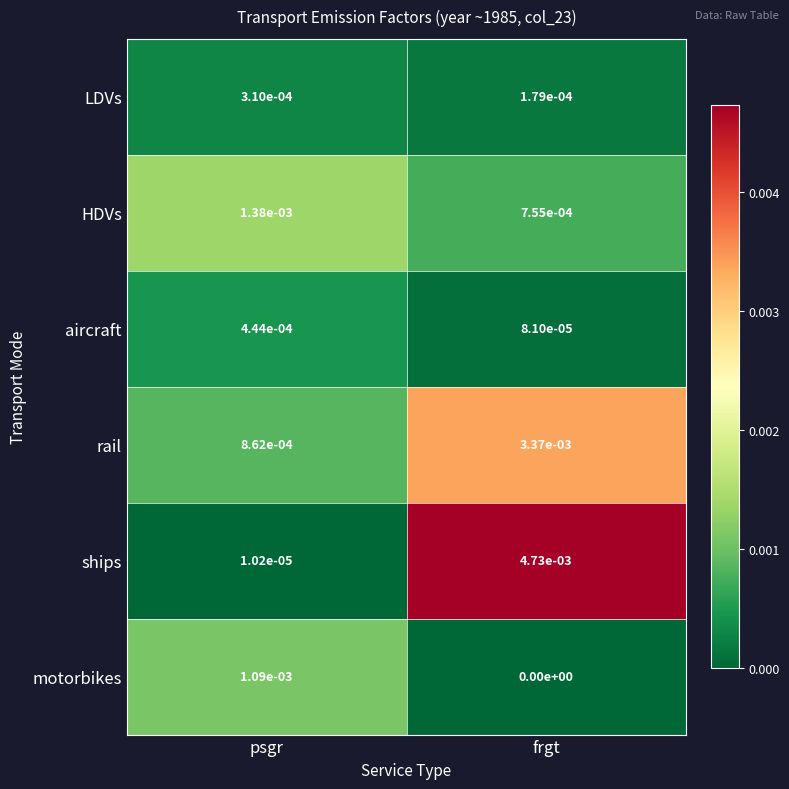

Is the value of HDVs at frgt greater than the value of ships at psgr?

Yes